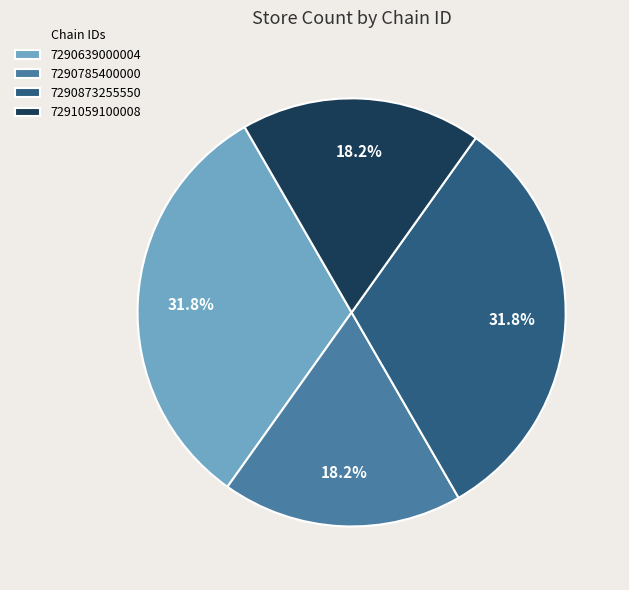

To the nearest percent, what is the average slice percentage?

25%